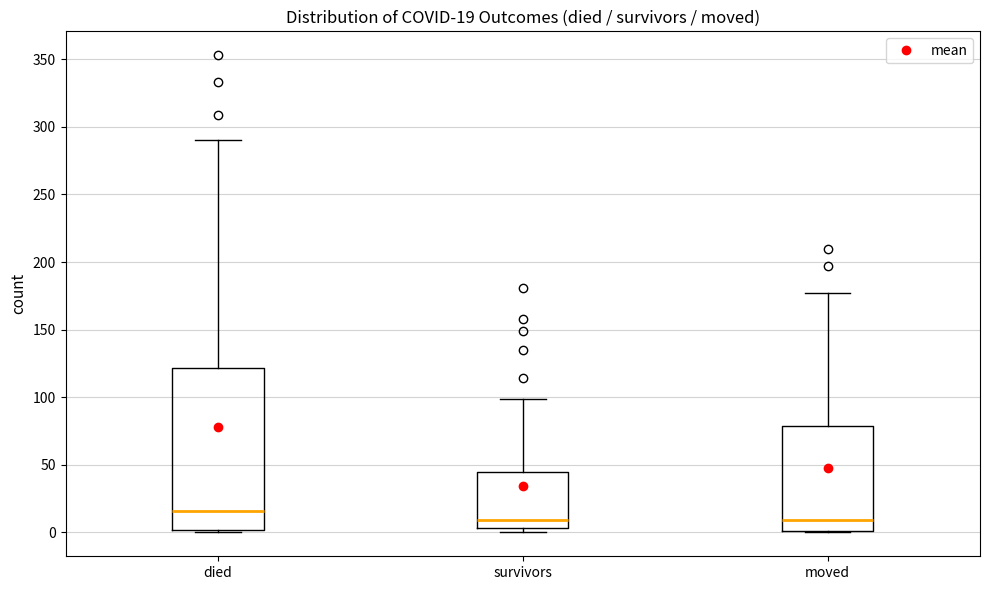

Which box is the tallest, from its lower edge to its upper edge?

died